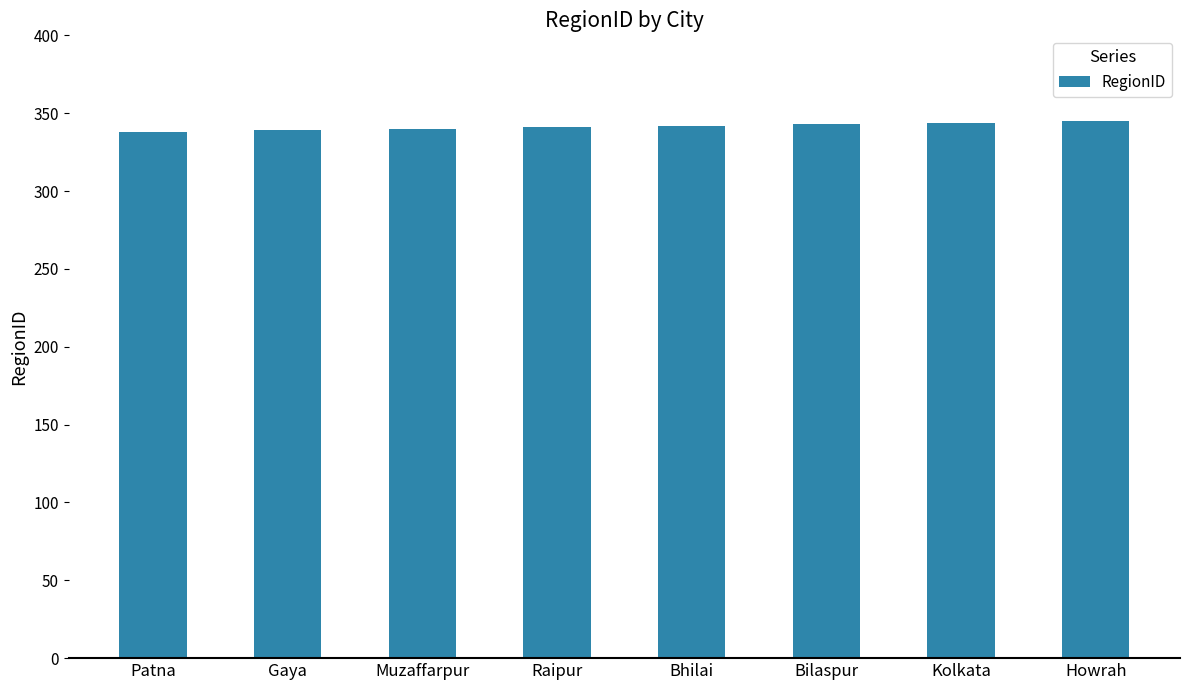

What is the difference between the values at Patna and Raipur?

3